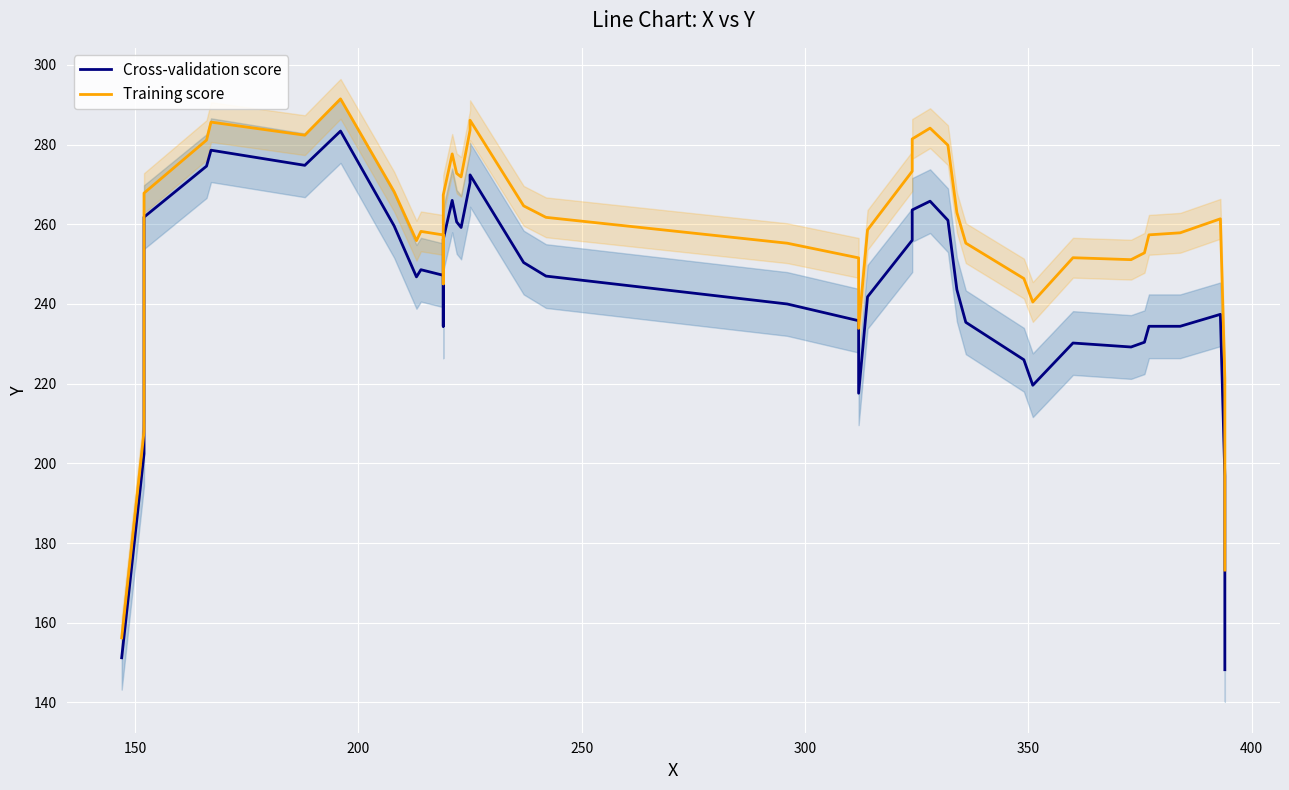

True or false: Cross-validation score and Training score intersect in this chart.

False